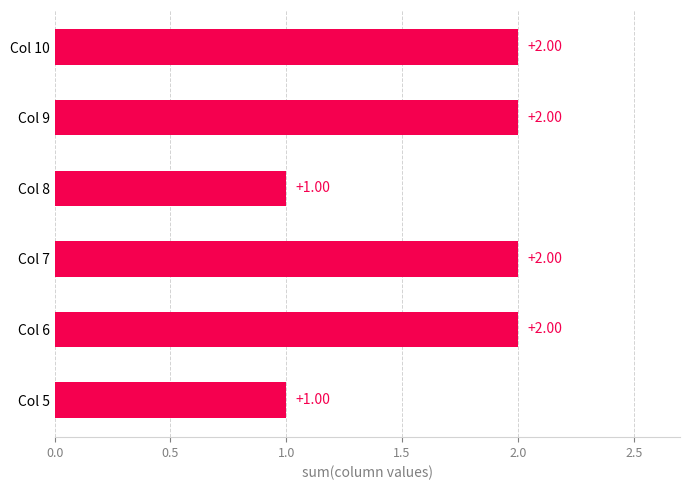

Between Col 9 and Col 5, which is larger?

Col 9